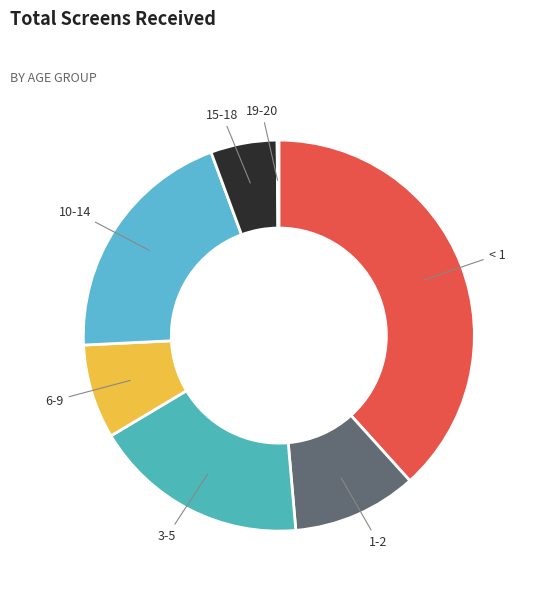

Between 15-18 and 1-2, which is larger?

1-2